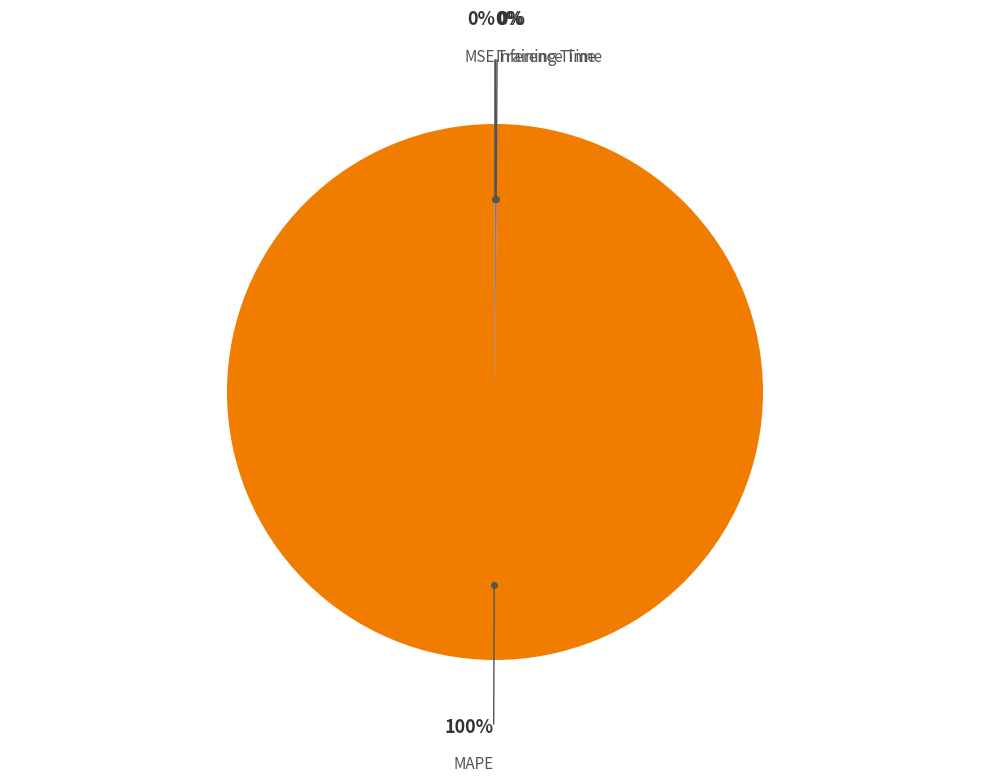

Is there any slice that represents more than half of the pie?

Yes